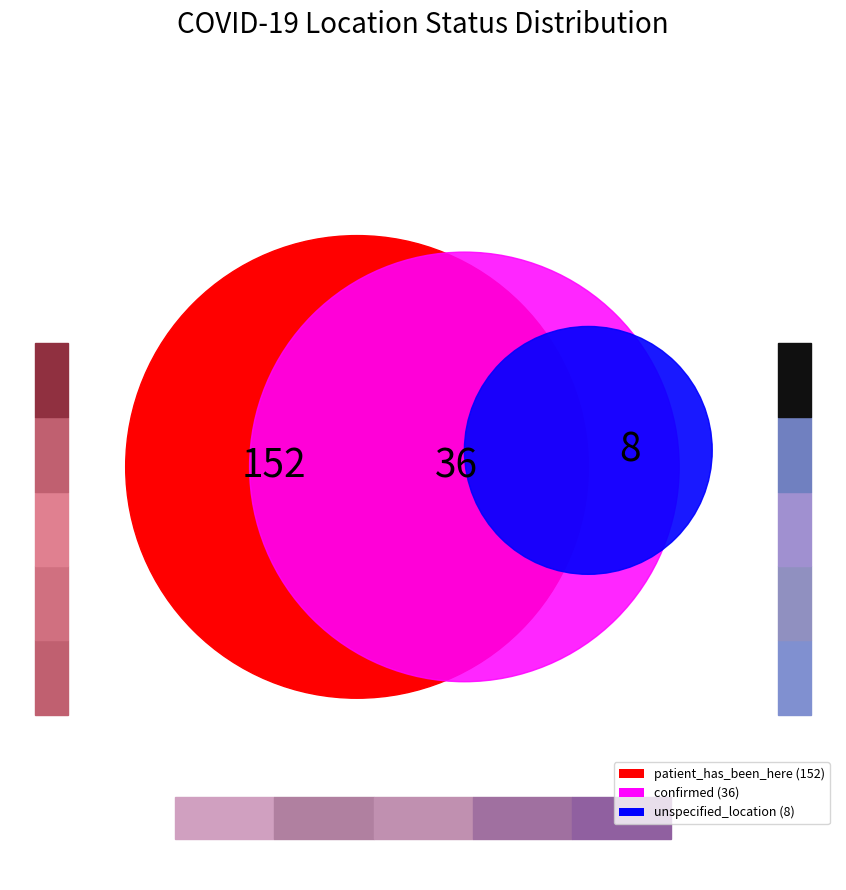

Does any single category account for the majority?

Yes